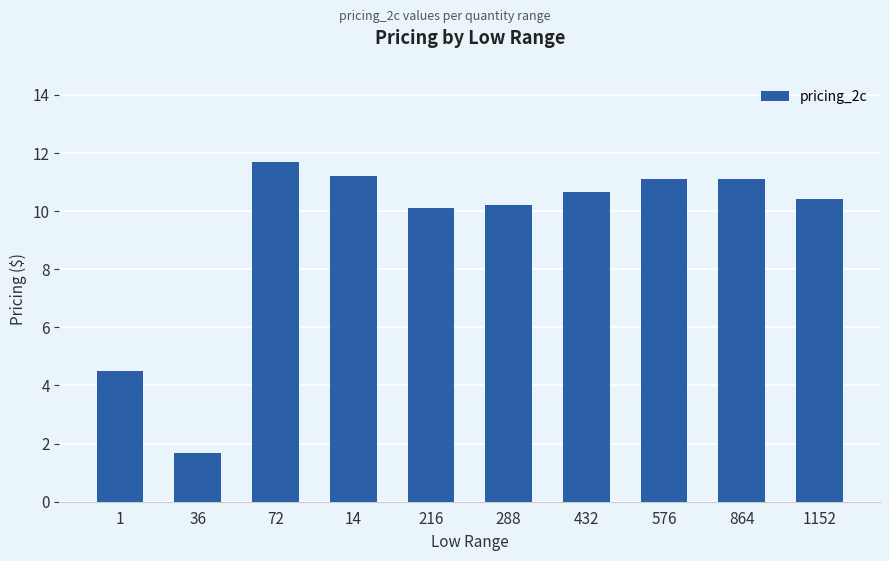

Reading left to right, transcribe all the data shown in this chart.

1=4.5	36=1.7	72=11.7	14=11.2	216=10.1	288=10.2	432=10.7	576=11.1	864=11.1	1152=10.4